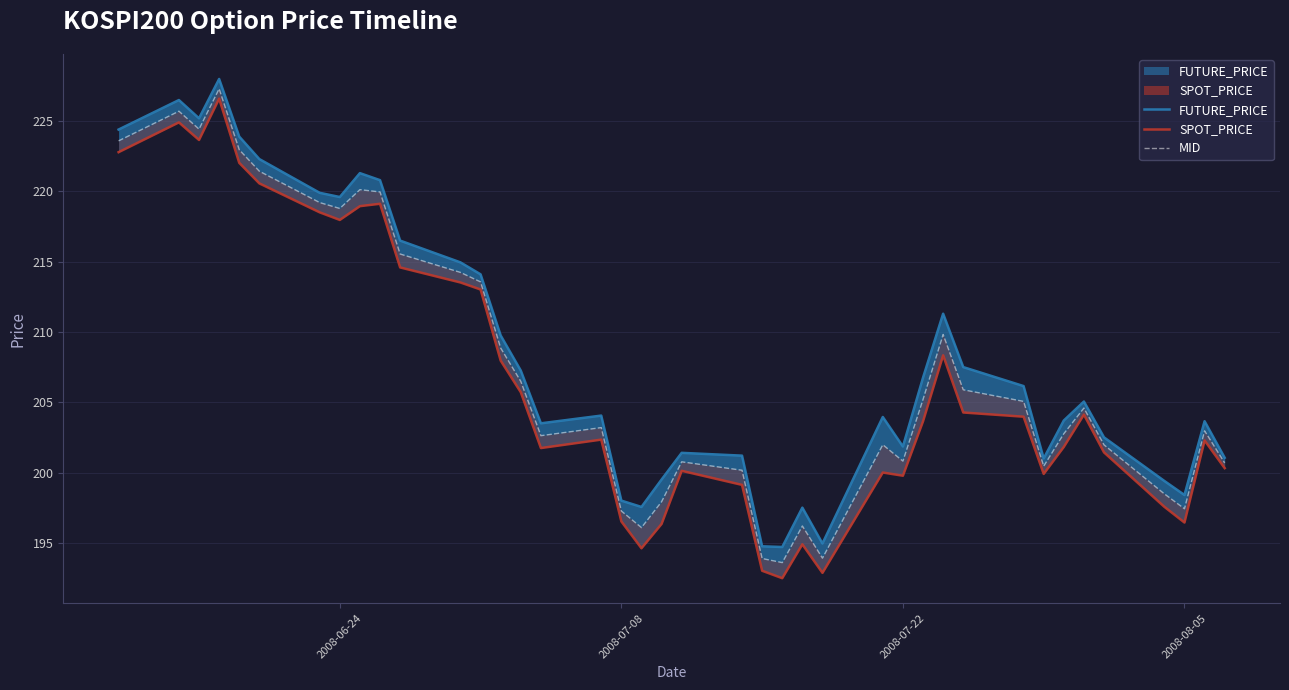

What is the difference between the maximum and second lowest values in the MID series?

33.4